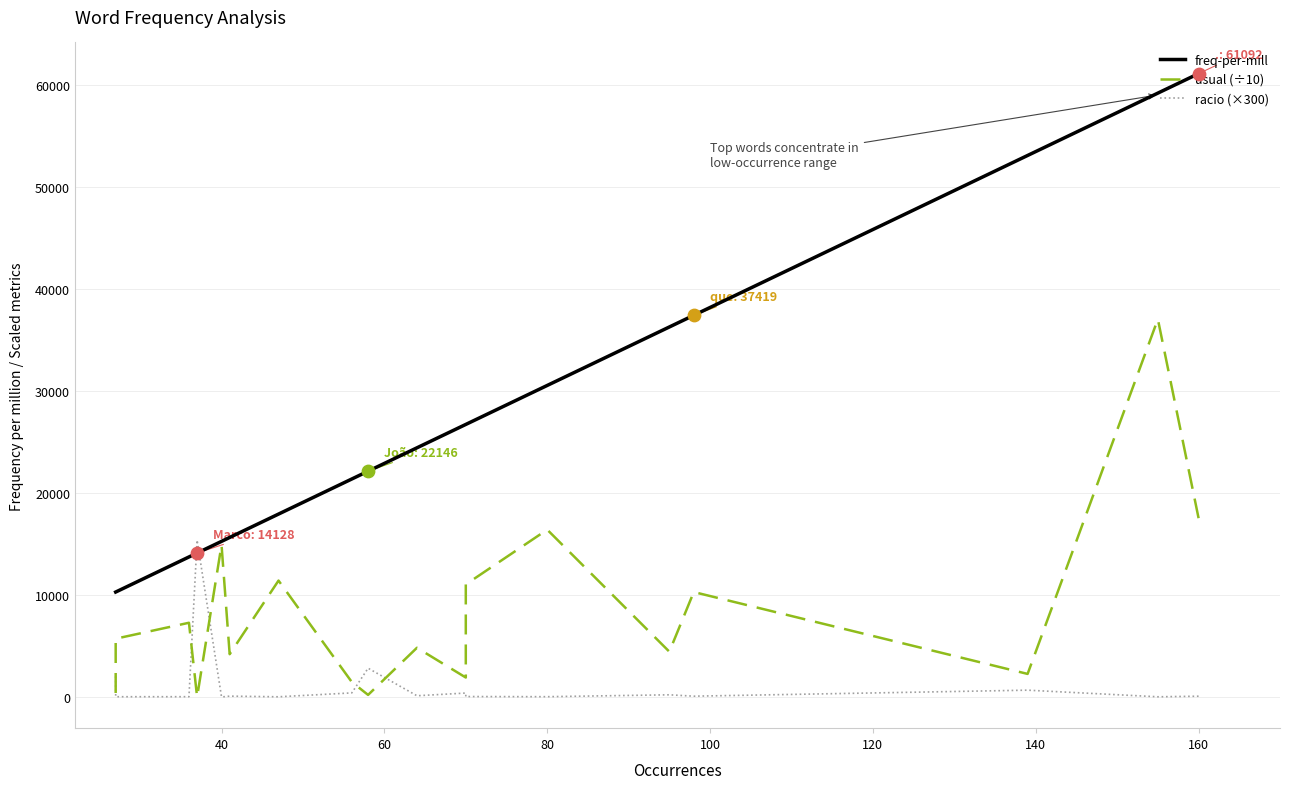

What is the total value across all series at 80?

47021.6